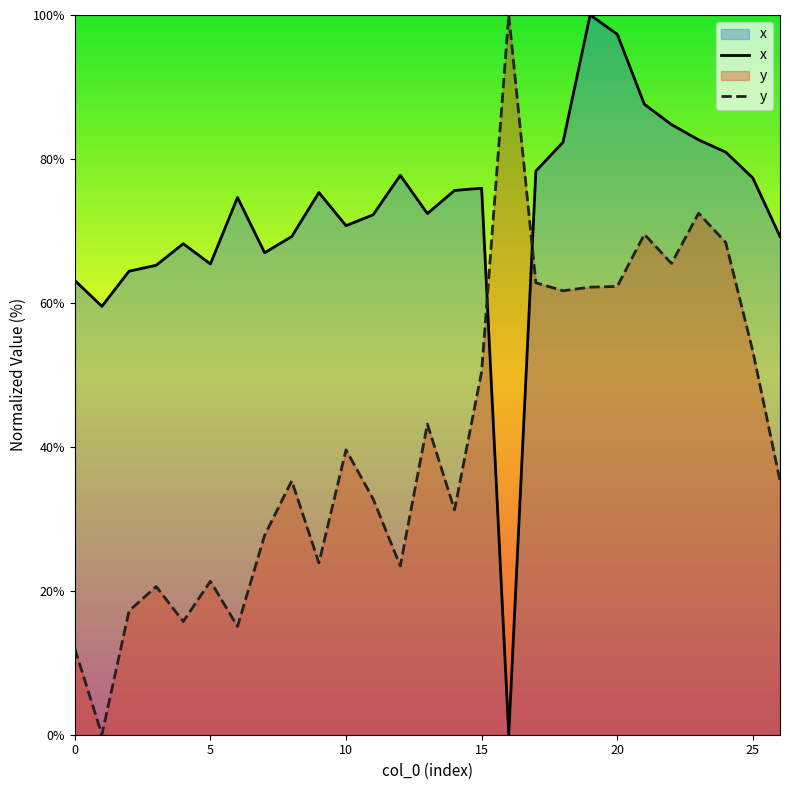

At which category is the sum across all series the highest?

19